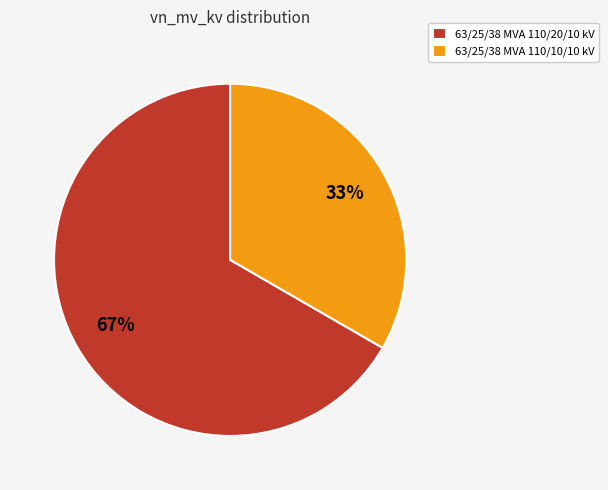

Approximately how many times larger is the value at 63/25/38 MVA 110/20/10 kV compared to 63/25/38 MVA 110/10/10 kV?

2.0